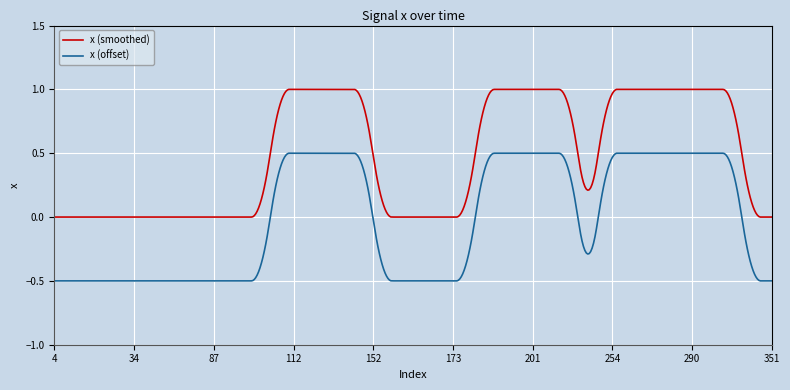

True or false: x (smoothed) and x (offset) cross at least once.

False